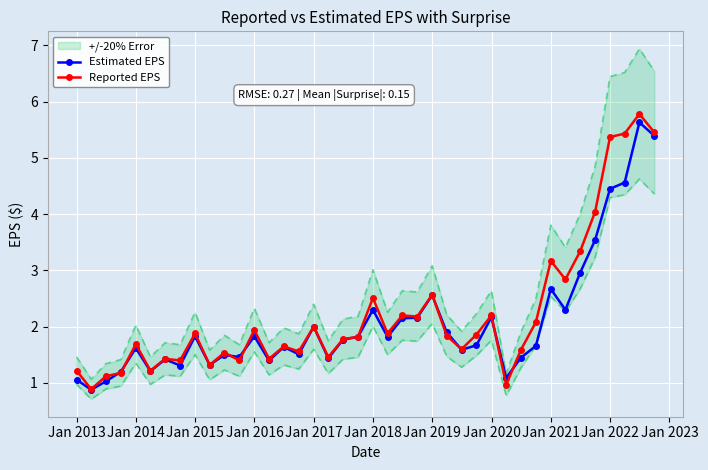

True or false: Reported EPS has more than 1 points higher than both neighbors.

True